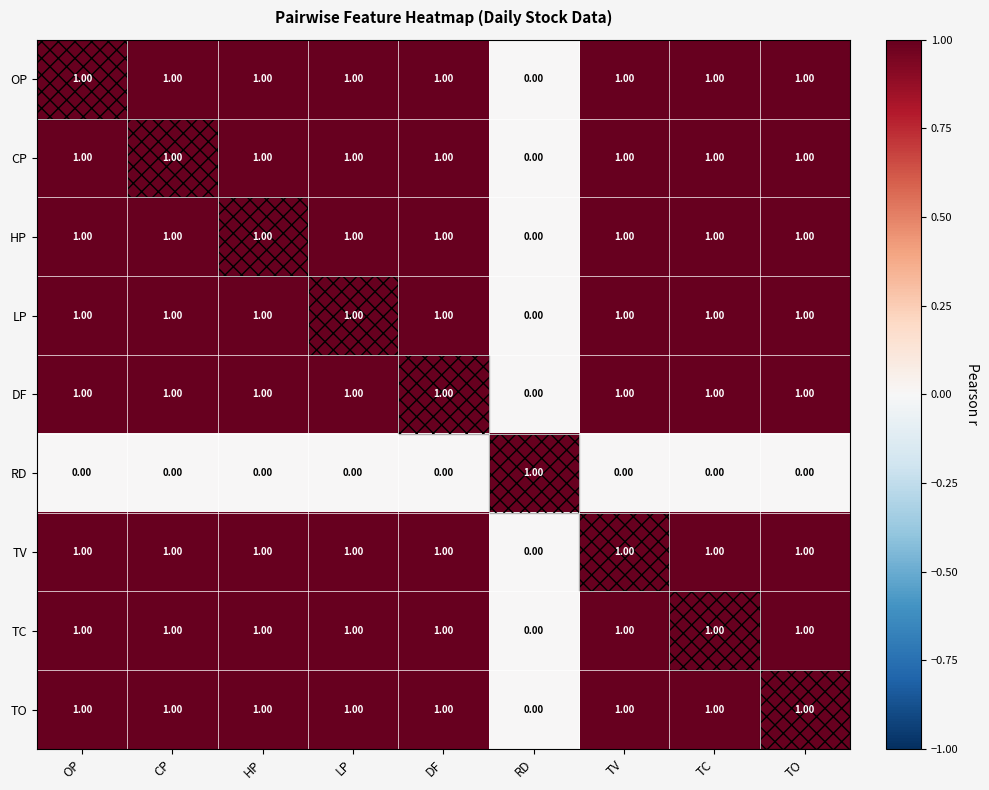

At how many categories does at least one series exceed 0?

9